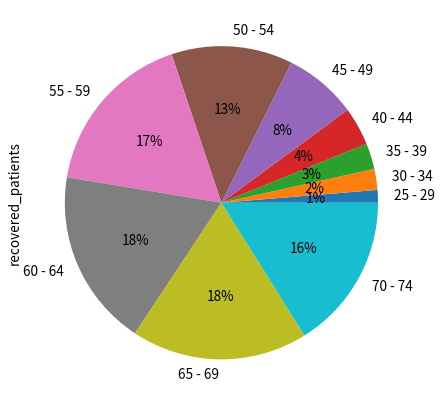

How many segments does this pie chart have?

10